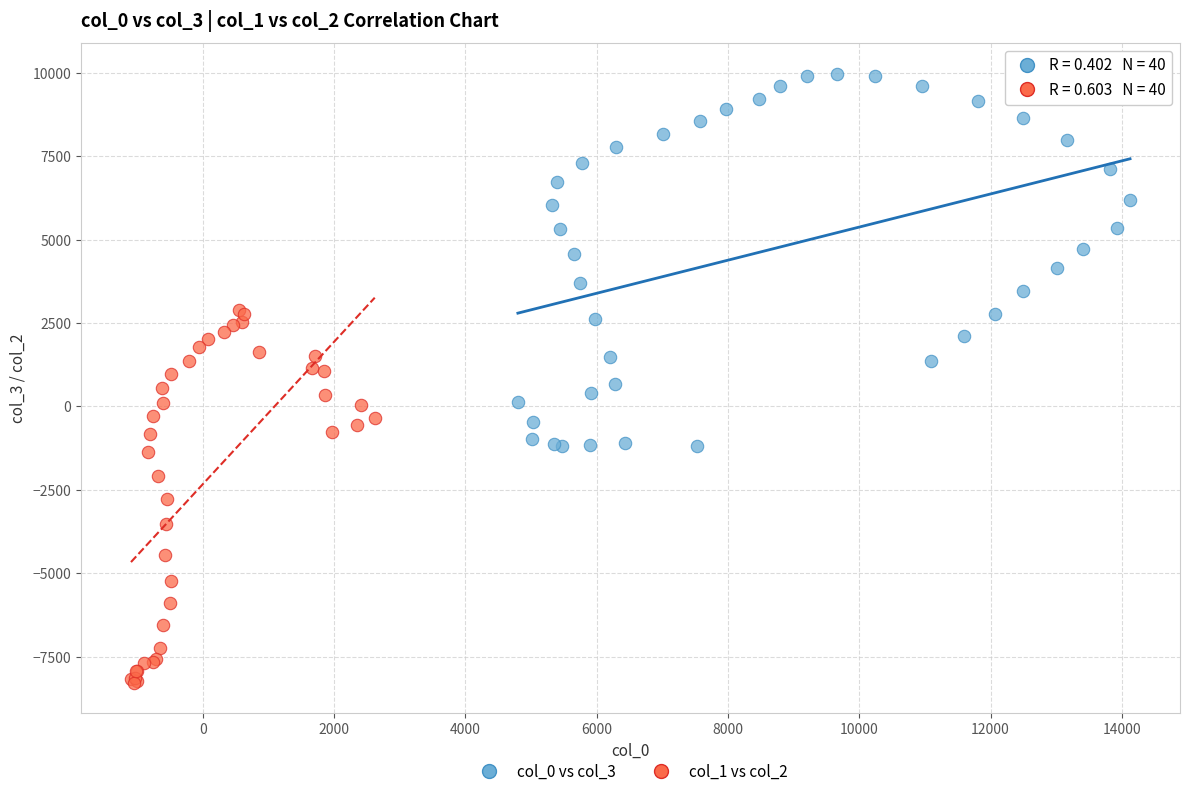

Which series reaches the minimum Y coordinate?

col_1 vs col_2